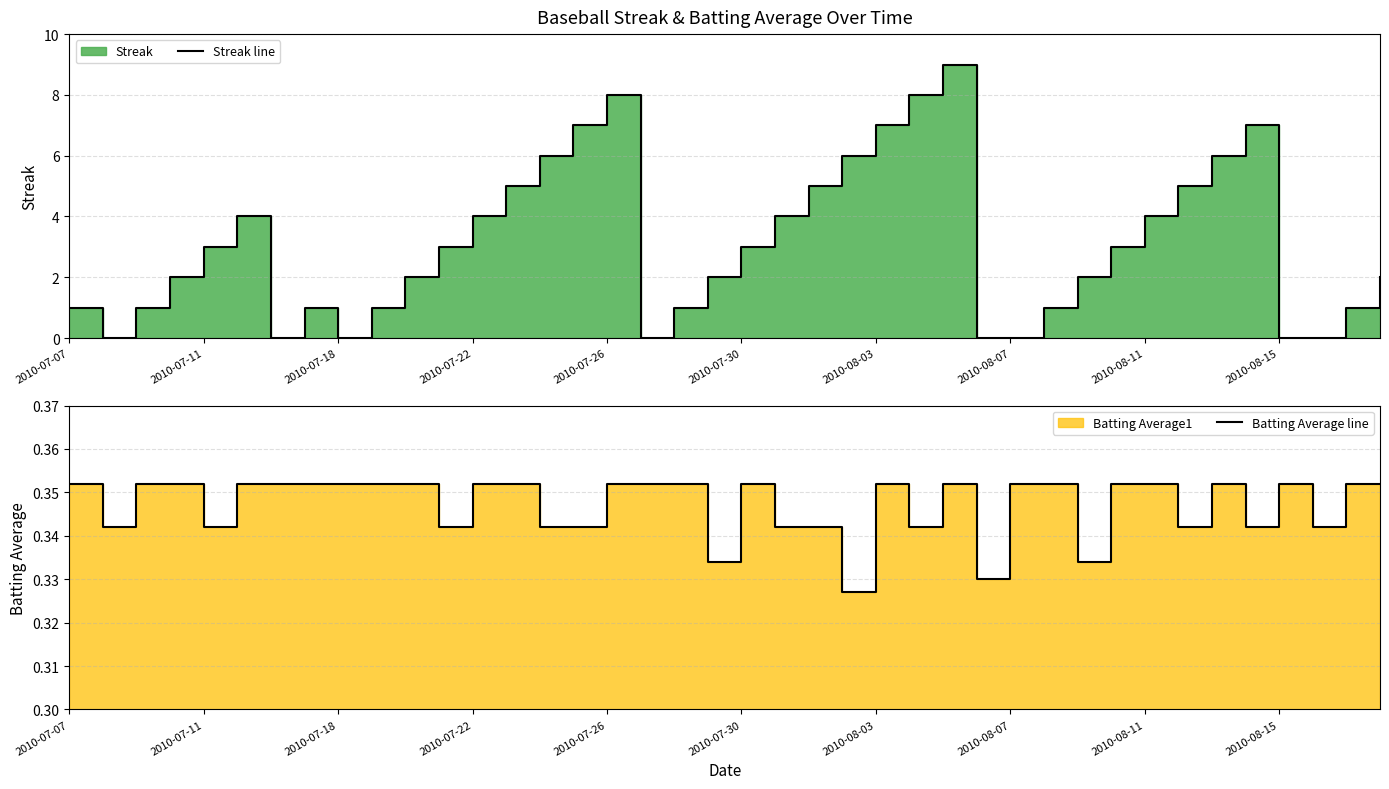

What is the difference between the Streak line values at 37 and 12?

4.0